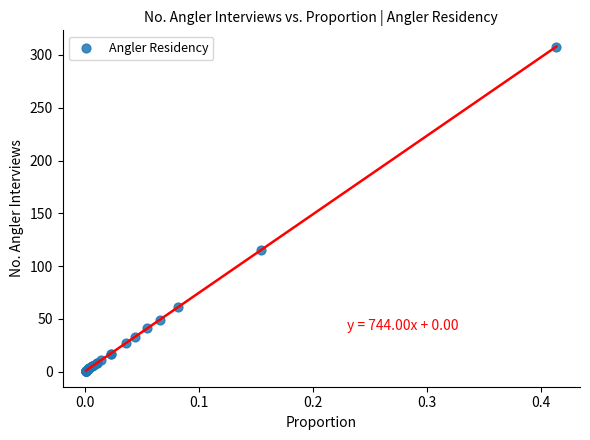

What Y value in the scatter plot is closest to 154?

115